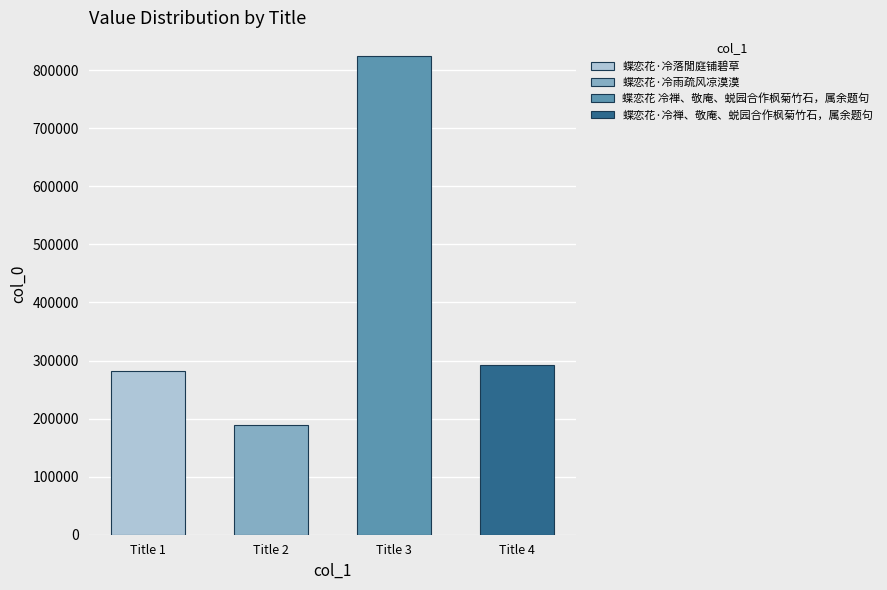

The chart shows a value of 281489 at 蝶恋花·冷落閒庭铺碧草. True or false?

True